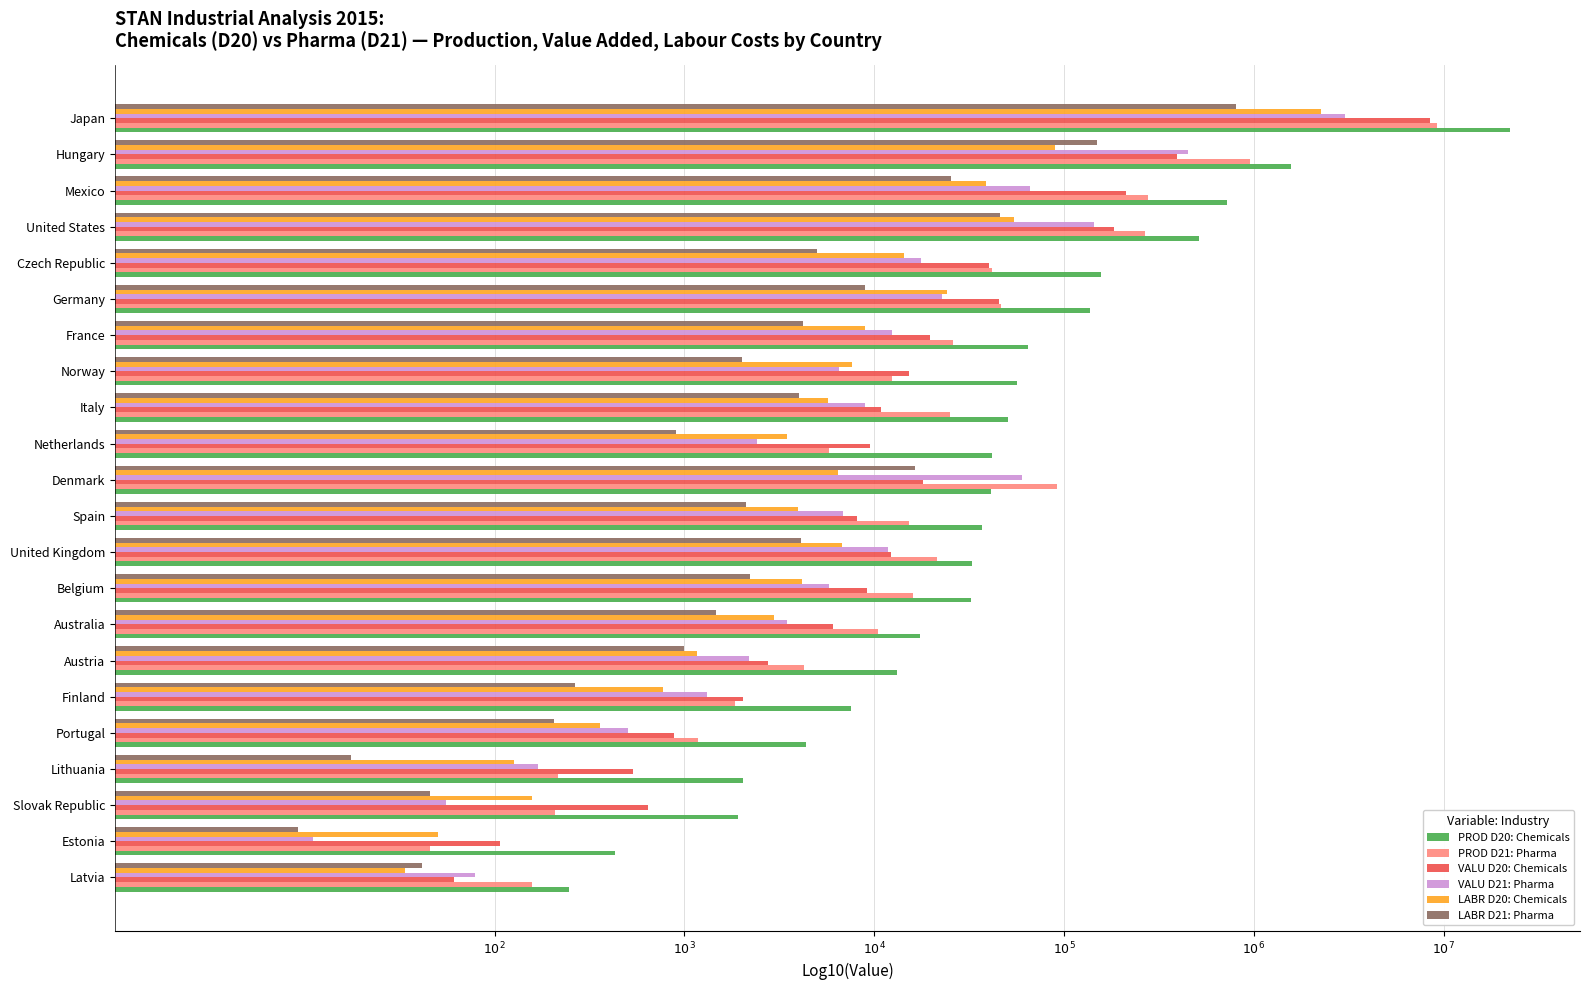

What are all the series names shown in the legend?

PROD D20: Chemicals, PROD D21: Pharma, VALU D20: Chemicals, VALU D21: Pharma, LABR D20: Chemicals, LABR D21: Pharma